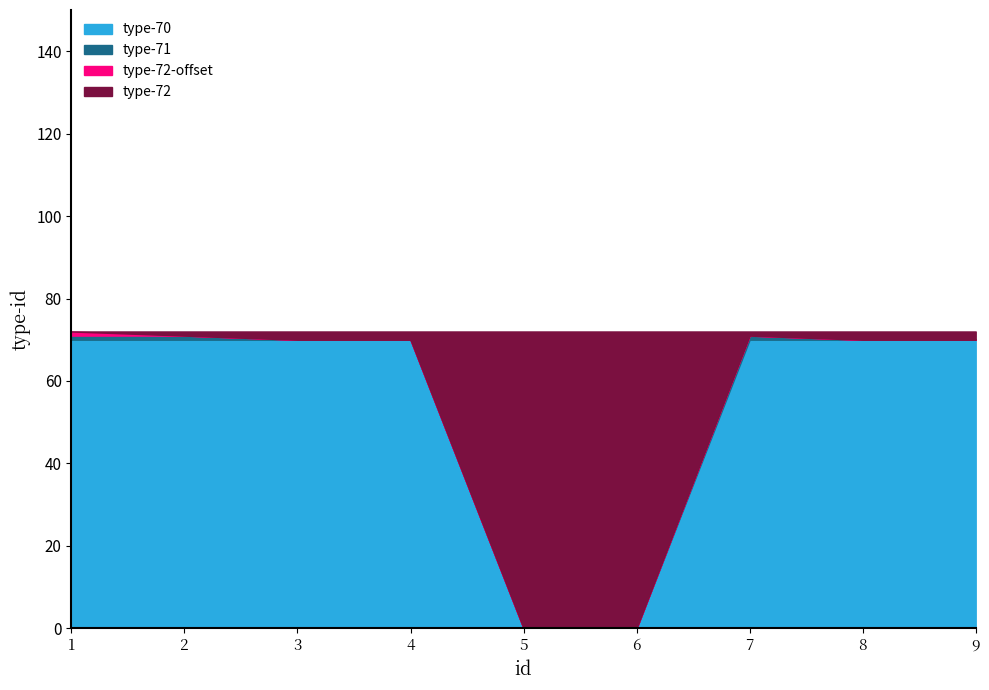

Does the chart have visible grid lines?

No